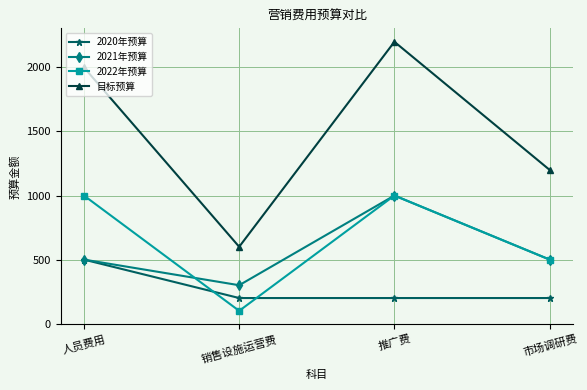

Does the chart display data point markers on the line(s)?

Yes